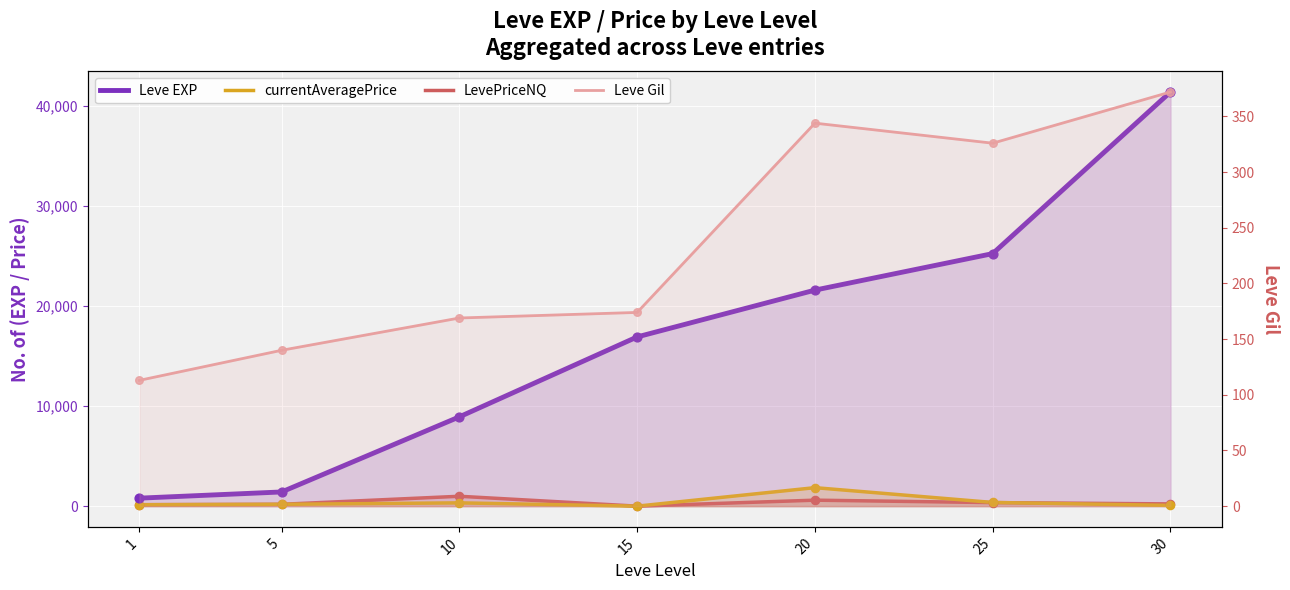

Which series reaches the minimum Y coordinate?

currentAveragePrice